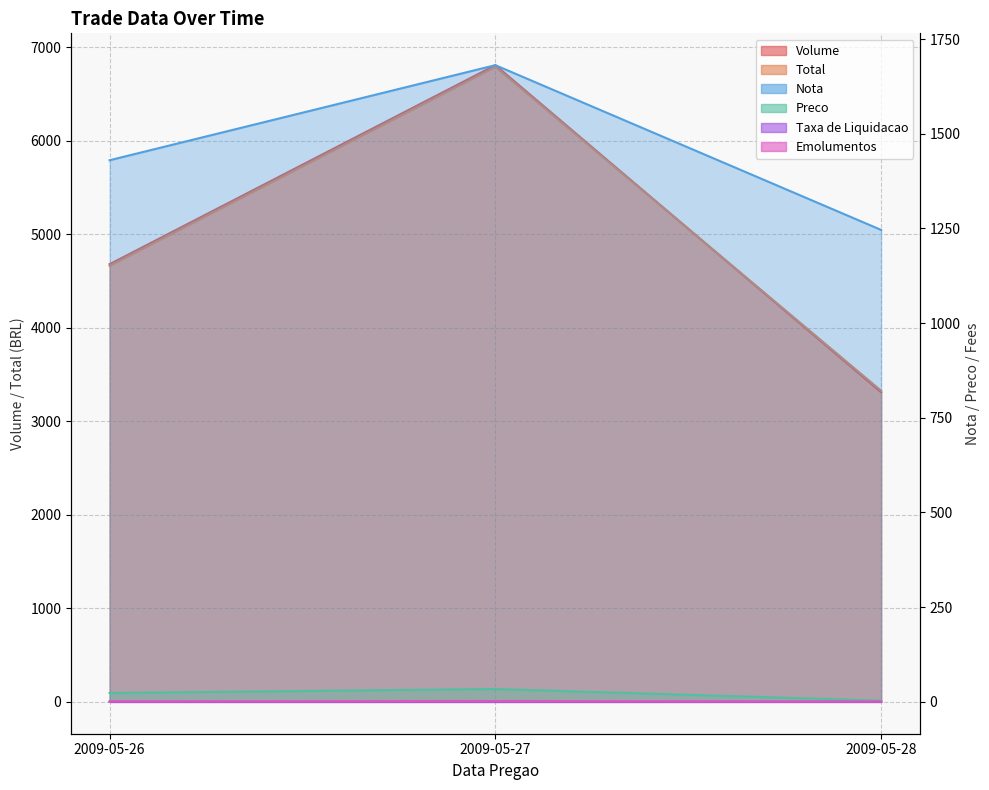

What is the value of the Preco point at the 1st from the left?

23.4